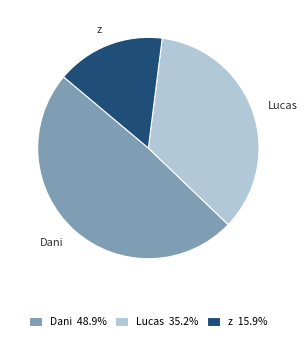

Do Dani and z together represent more than half of the pie?

Yes